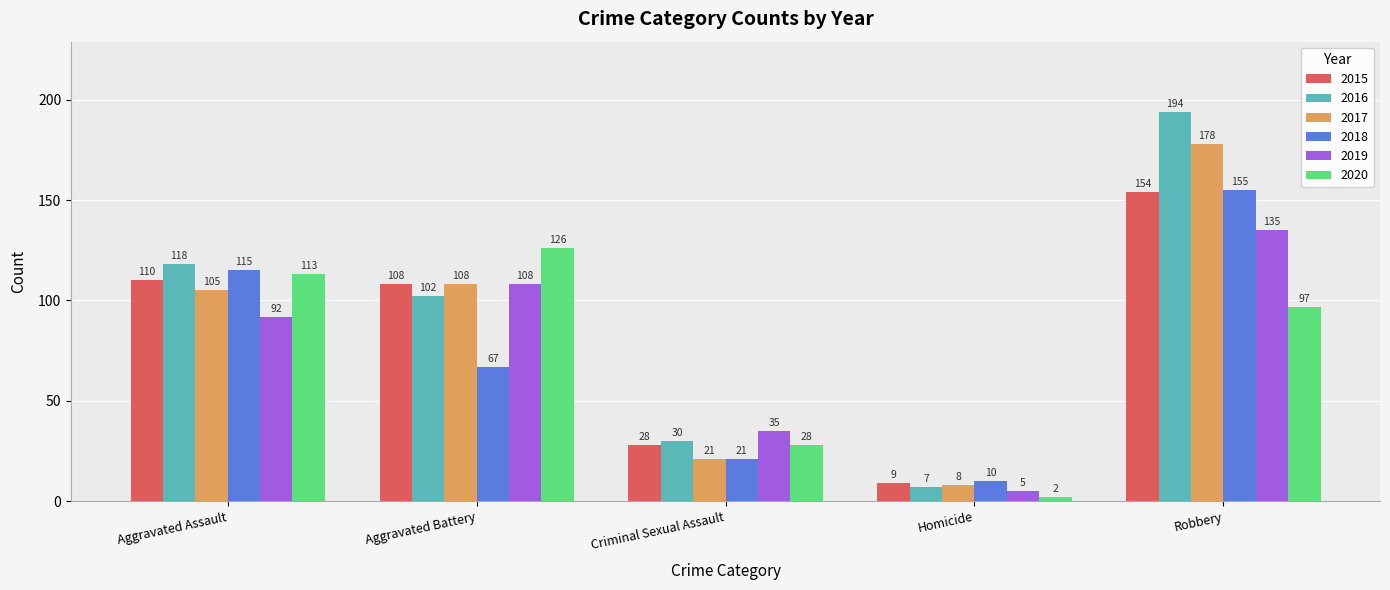

What is the spread (max minus min) of values at Homicide?

8